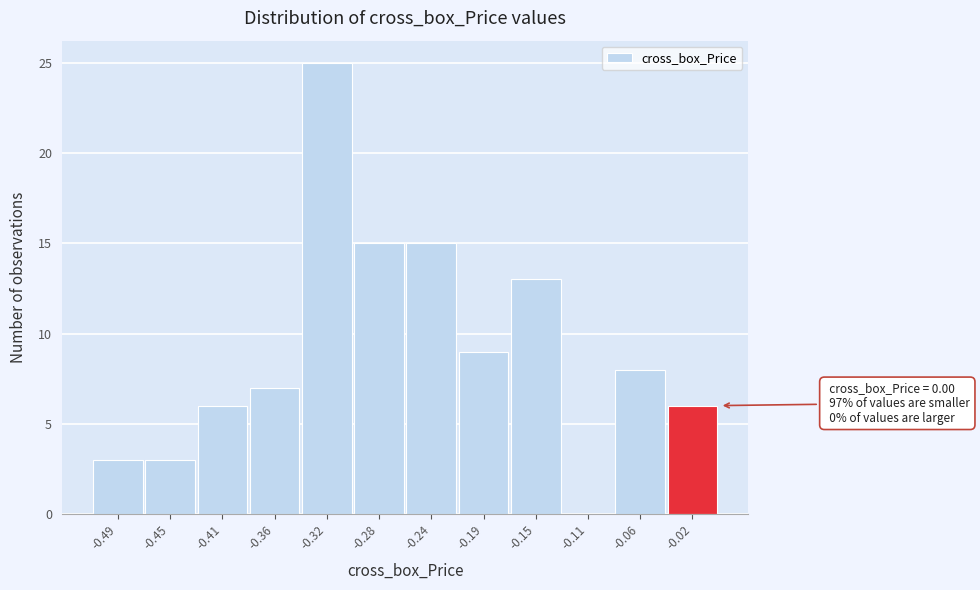

Reading left to right, list all the values displayed in this chart.

-0.49=3	-0.45=3	-0.41=6	-0.36=7	-0.32=25	-0.28=15	-0.24=15	-0.19=9	-0.15=13	-0.11=0	-0.06=8	-0.02=6